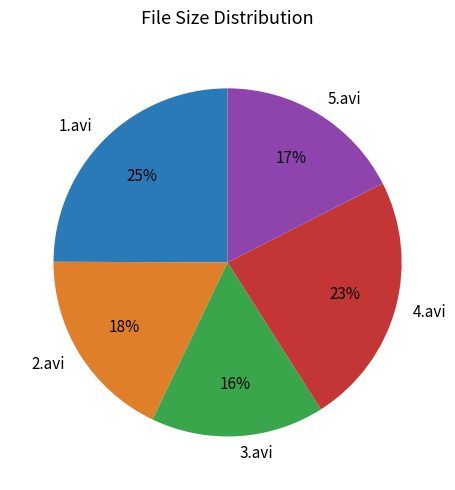

Which category has the biggest portion of the pie?

1.avi